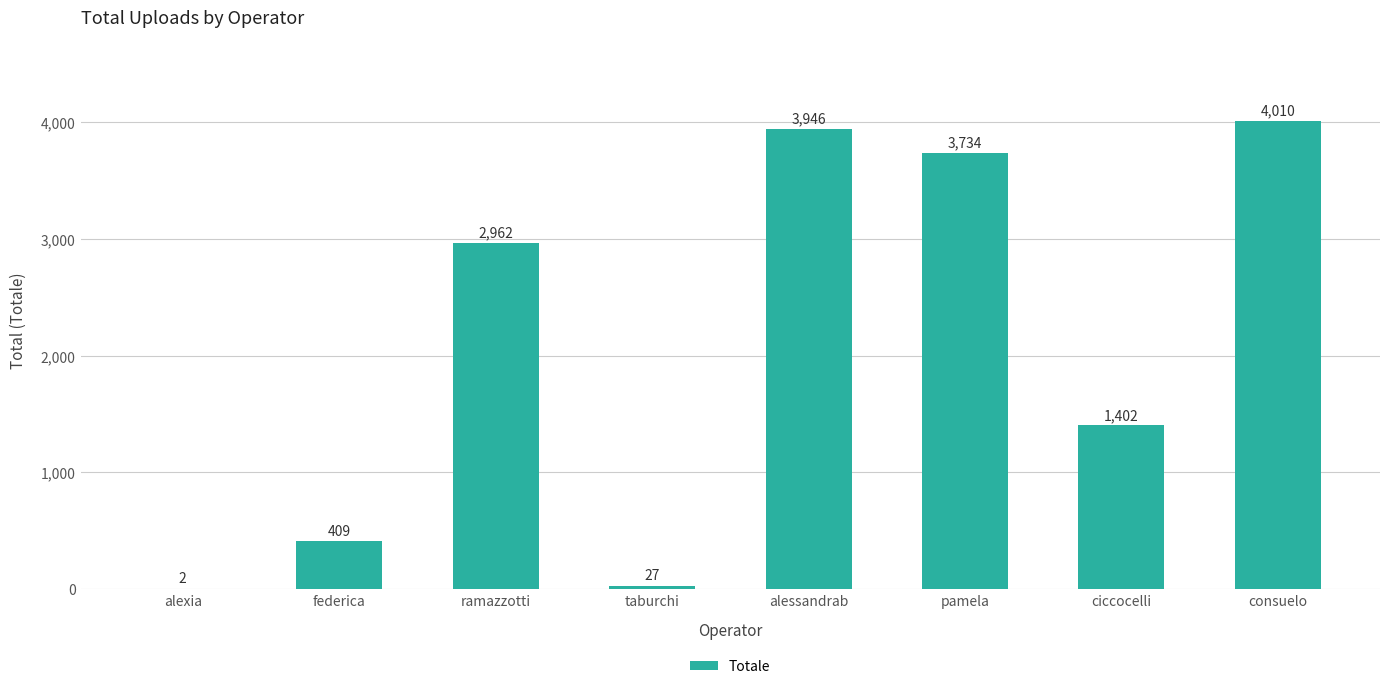

What is the approximate value at ramazzotti, to the nearest 100?

3000